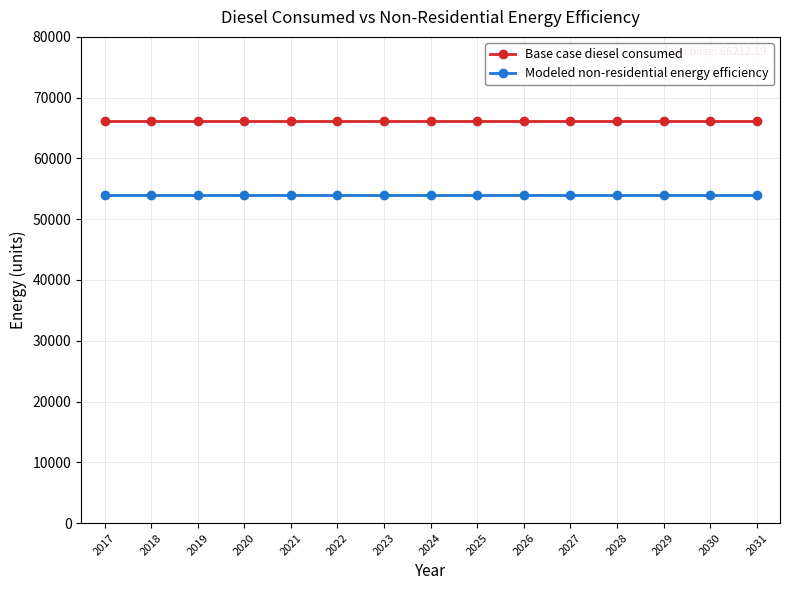

Is it true that Modeled non-residential energy efficiency equals 96150.8 at 2025?

False